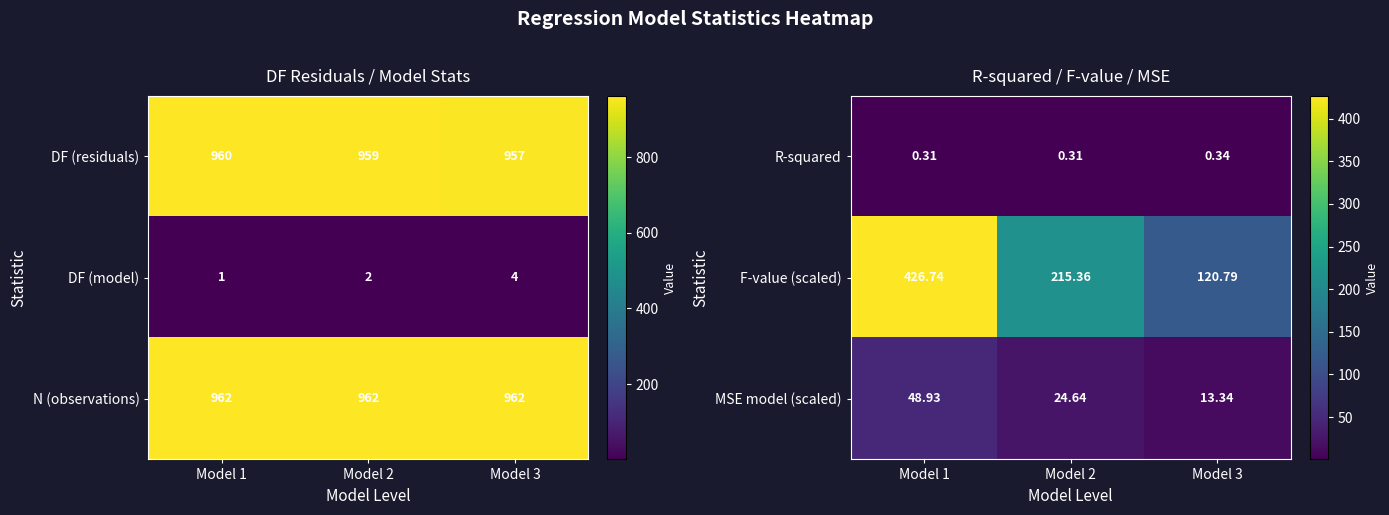

Is the value of MSE model (scaled) at Model 1 greater than the value of F-value (scaled) at Model 3?

No